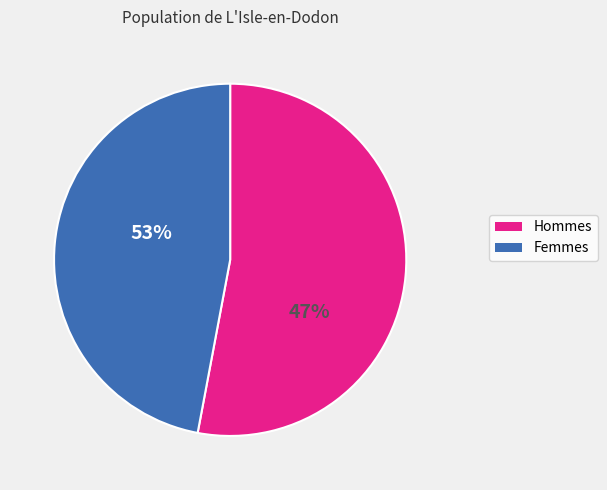

Is it true that 0 is 1% of the pie?

False